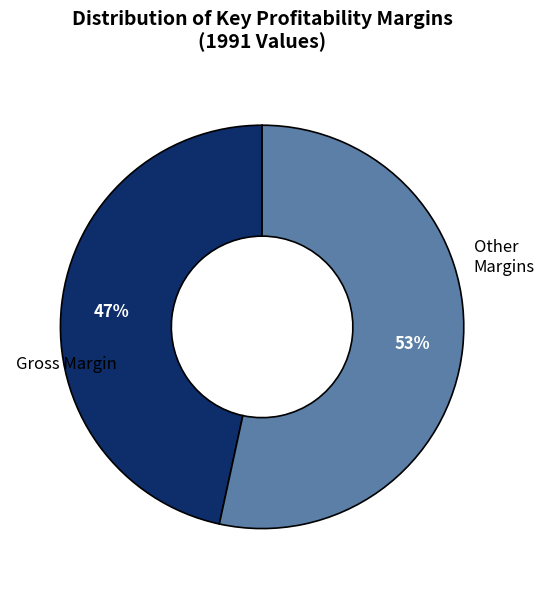

Does any single category account for the majority?

Yes